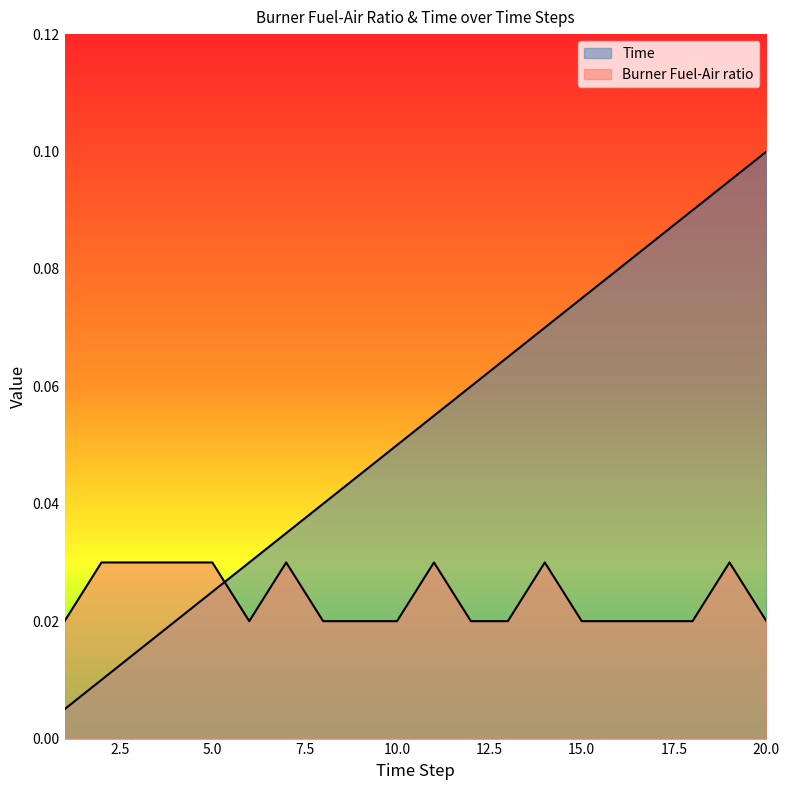

At which category does Burner Fuel-Air ratio reach its first local peak?

7